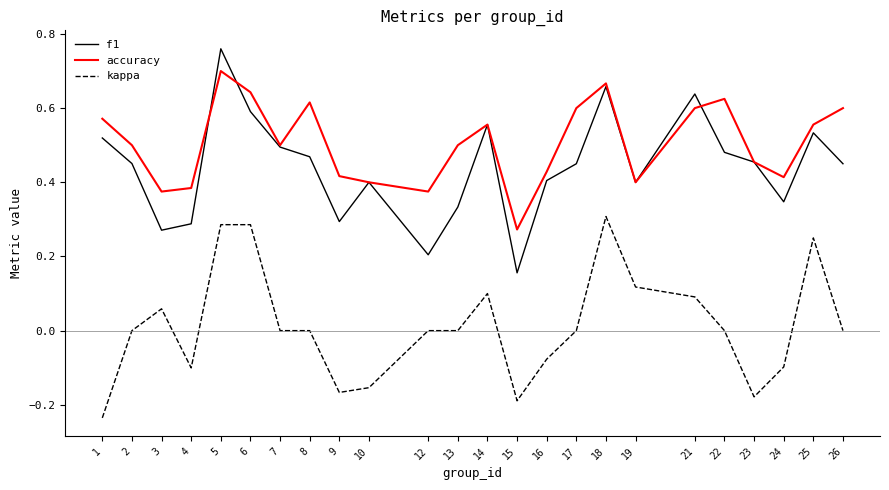

Which category has the highest value across all series?

5